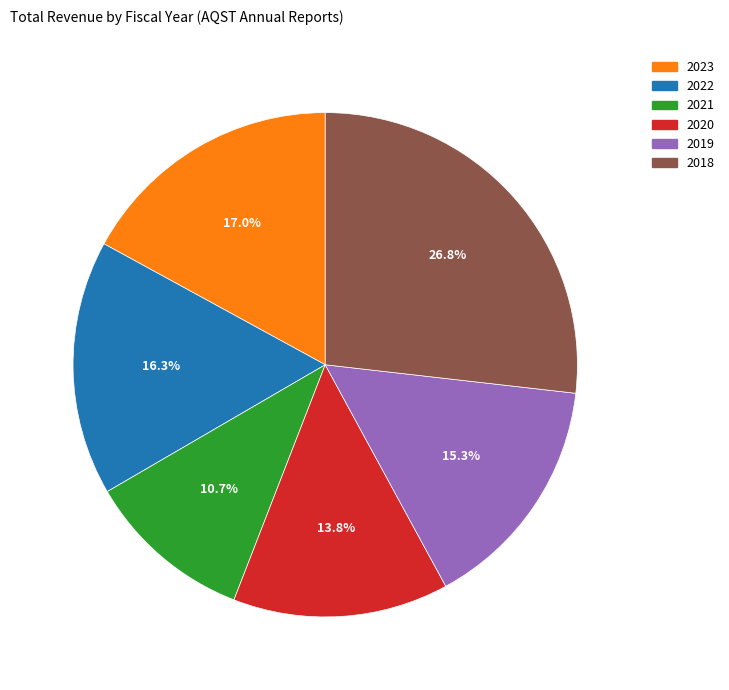

Between 2021 and 2020, which is larger?

2020